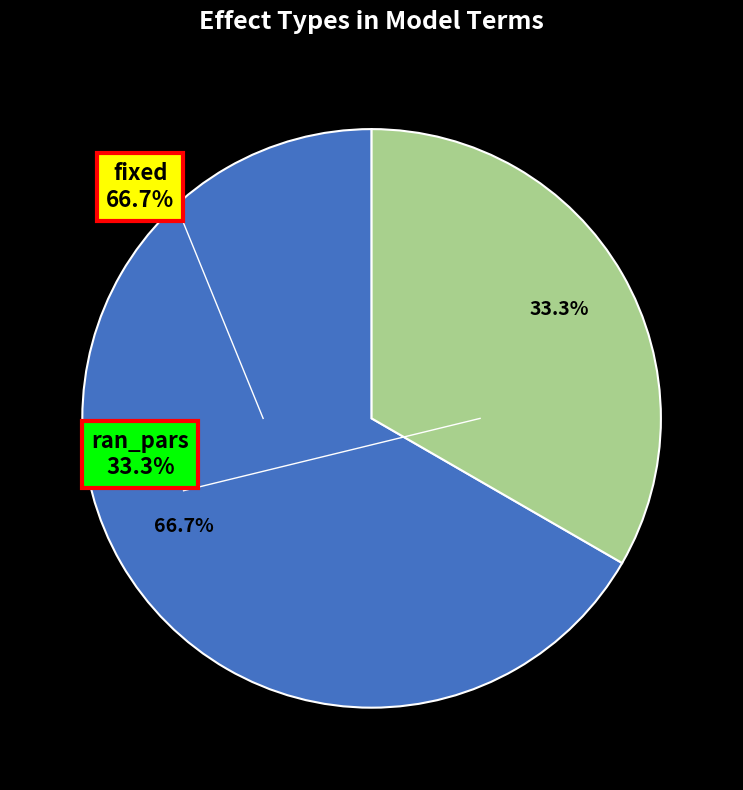

How many slices are in this pie chart?

2